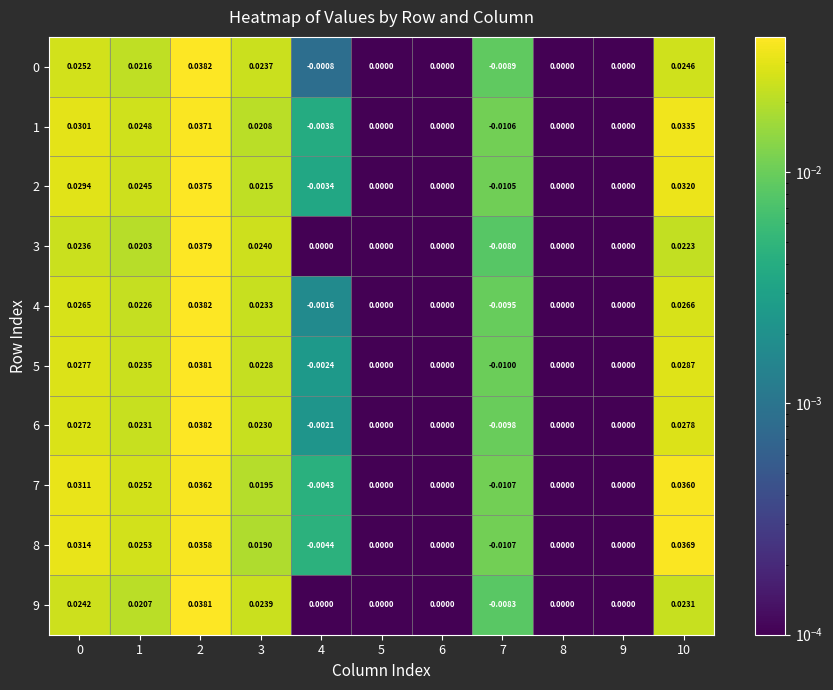

Count the number of categories in the chart.

11